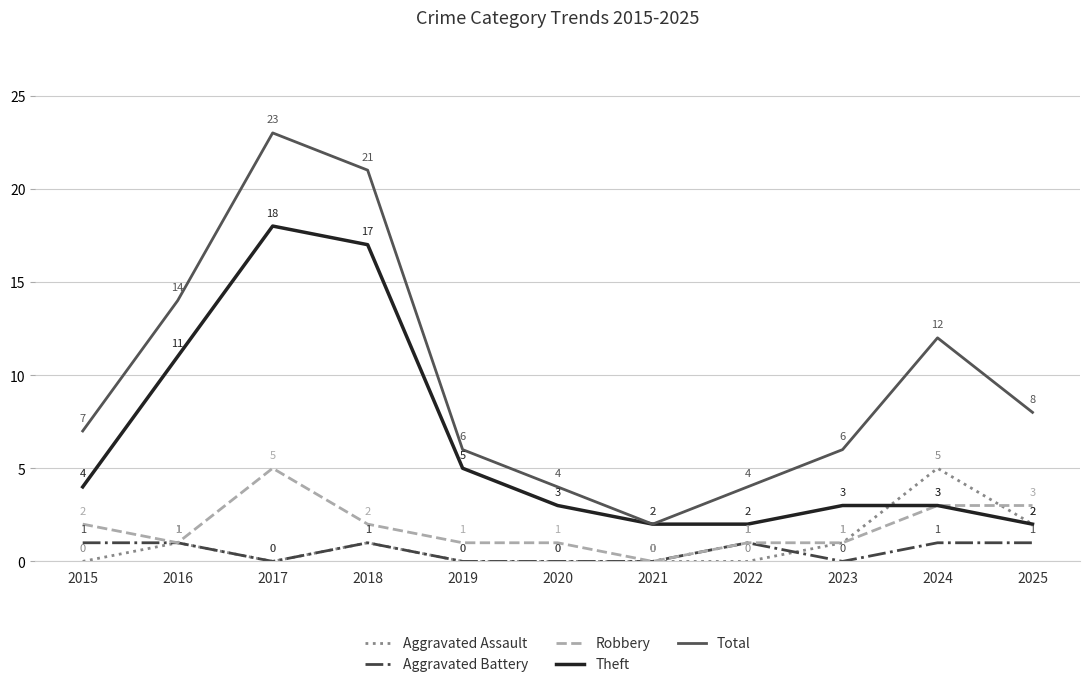

What is the highest value of the Robbery series?

5